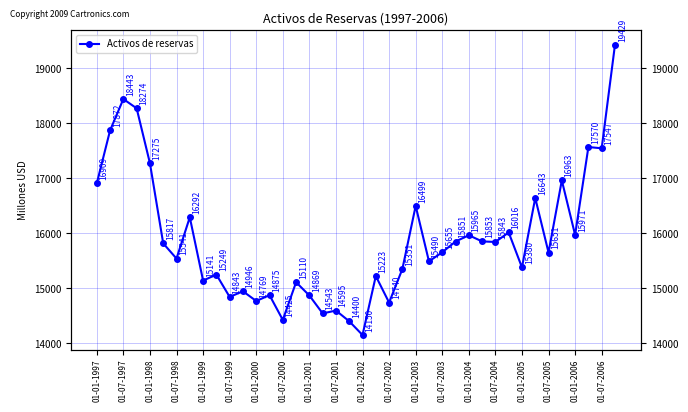

What is the minimum value shown in the chart?

14150